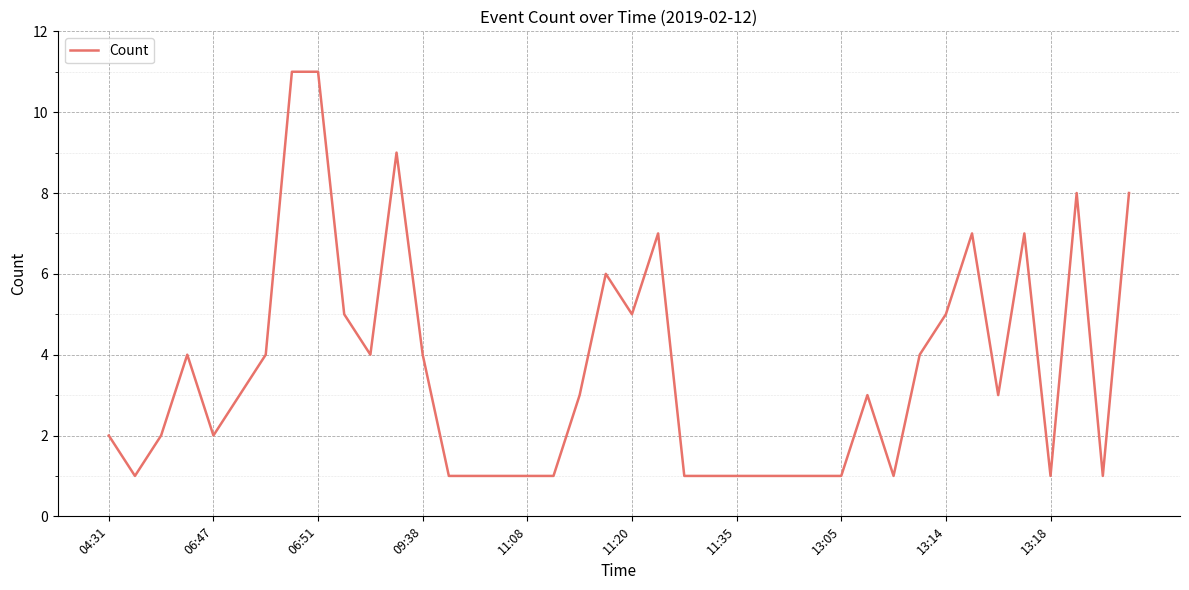

What is the average value?

4